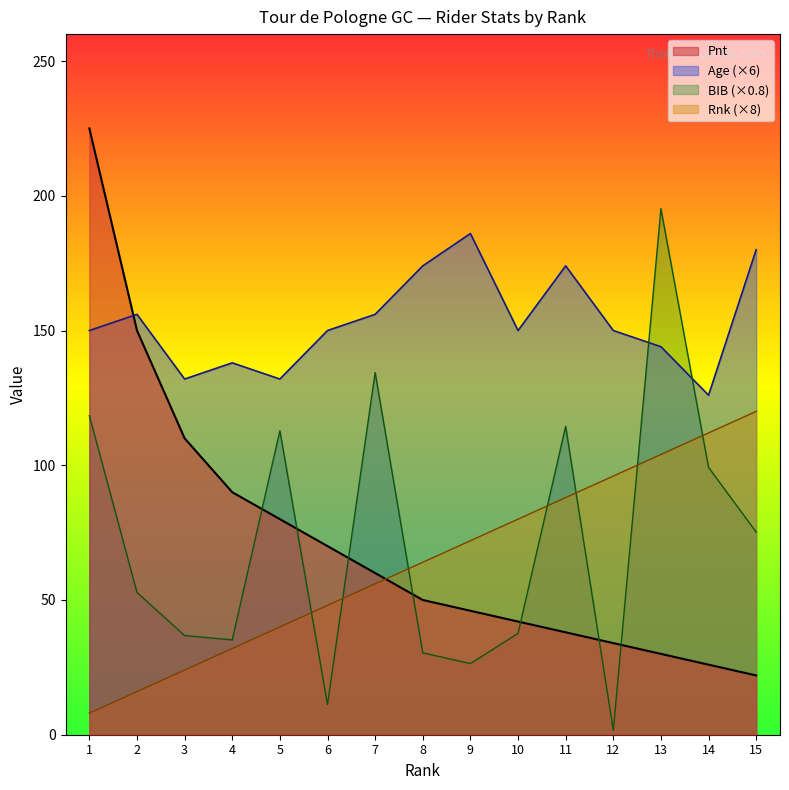

What is the value of the Rnk point at the 2nd from the left?

16.0